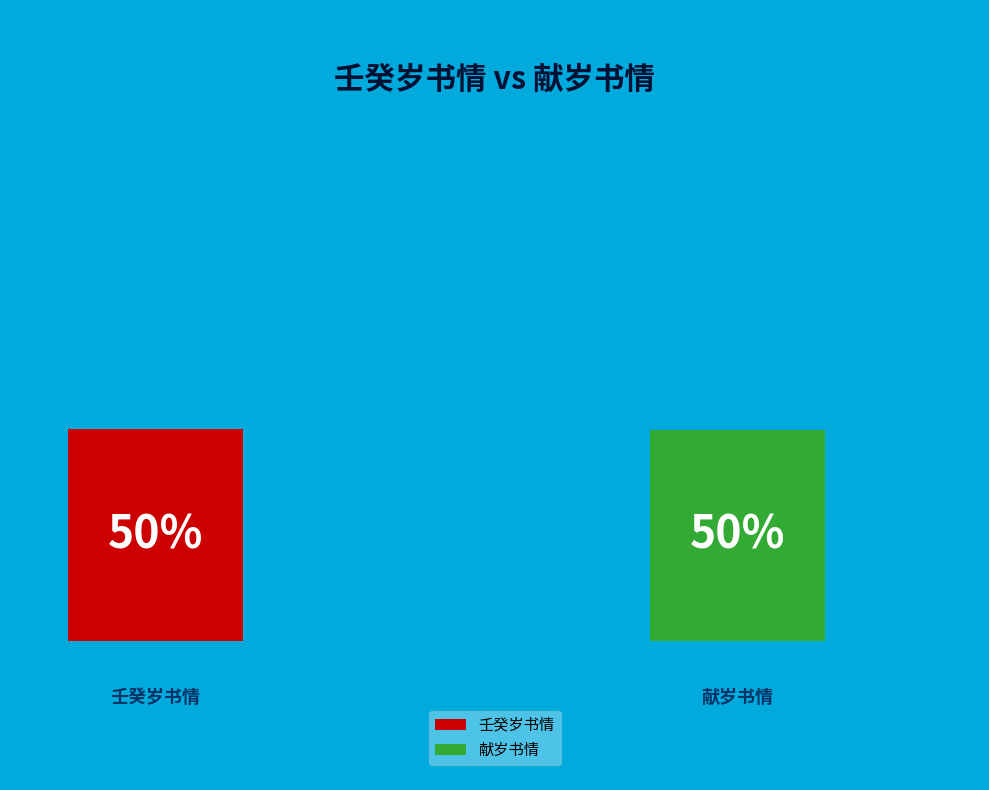

True or false: 献岁书情 accounts for 9% of the total.

False